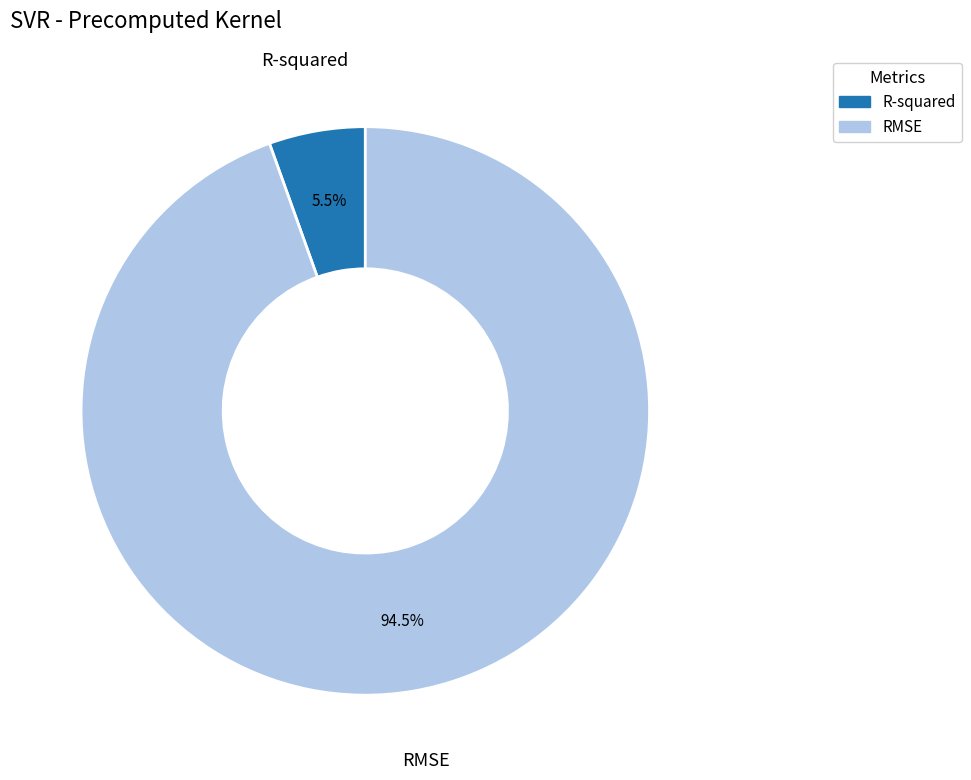

Between R-squared and RMSE, which is larger?

RMSE